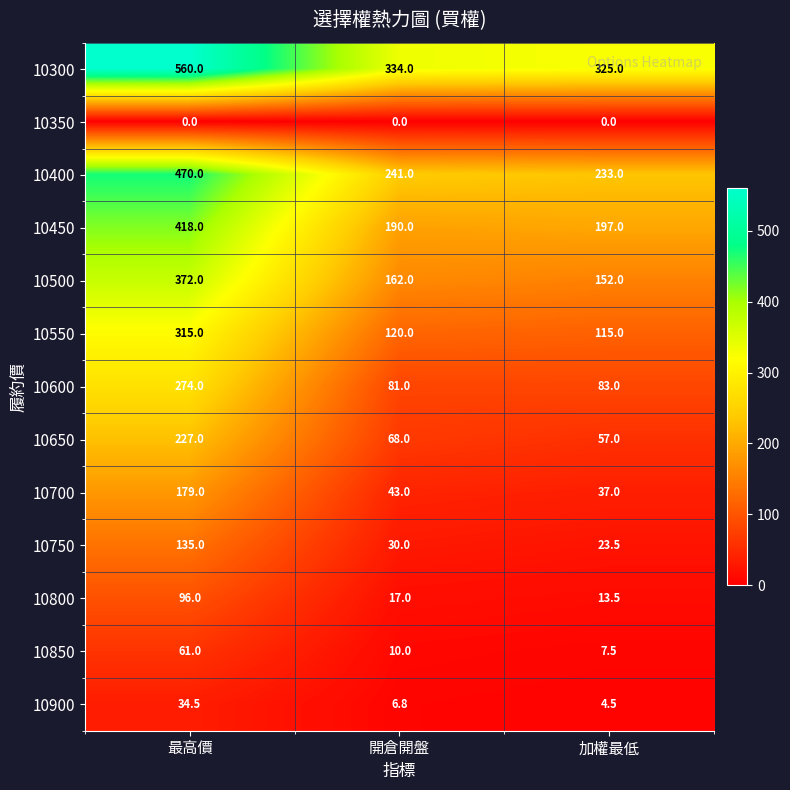

At which category is the sum across all series the highest?

最高價